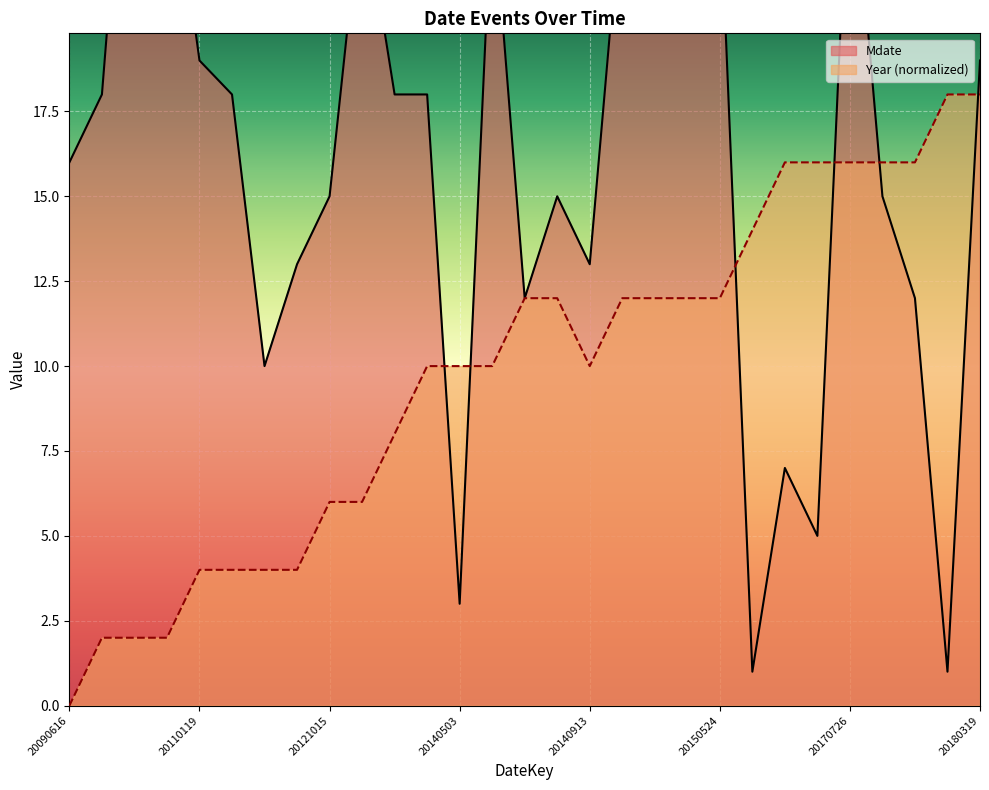

What are all the series names shown in the legend?

Mdate, Year